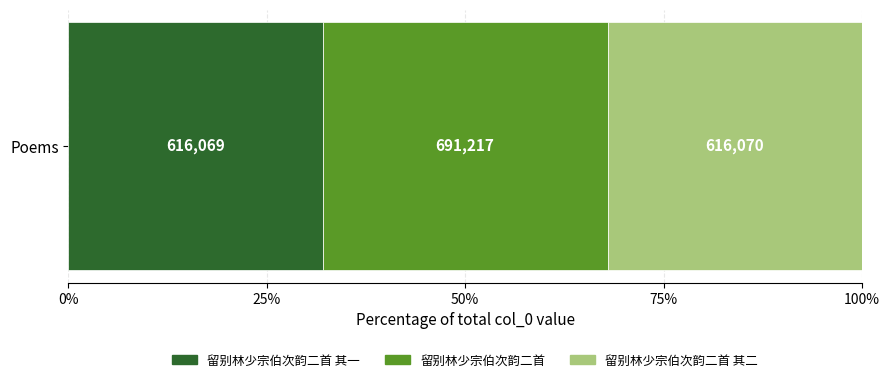

What are all the series names shown in the legend?

留别林少宗伯次韵二首 其一, 留别林少宗伯次韵二首, 留别林少宗伯次韵二首 其二